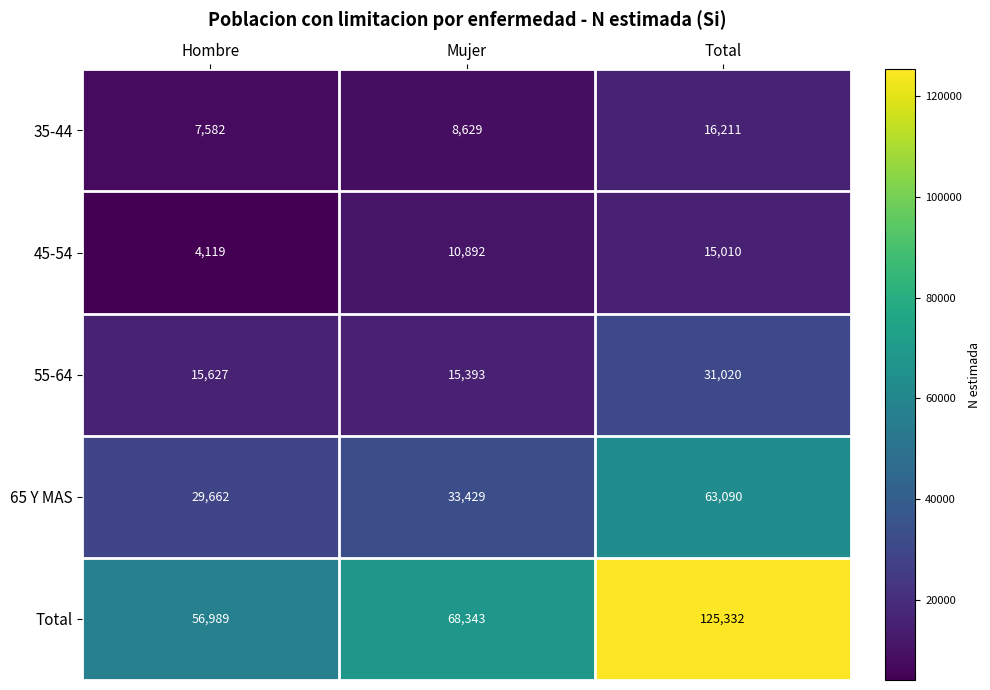

Reading left to right, what are all the values shown in this chart?

35-44: 7582	8629	16211
45-54: 4119	10892	15010
55-64: 15627	15393	31020
65 Y MAS: 29662	33429	63090
Total: 56989	68343	125332